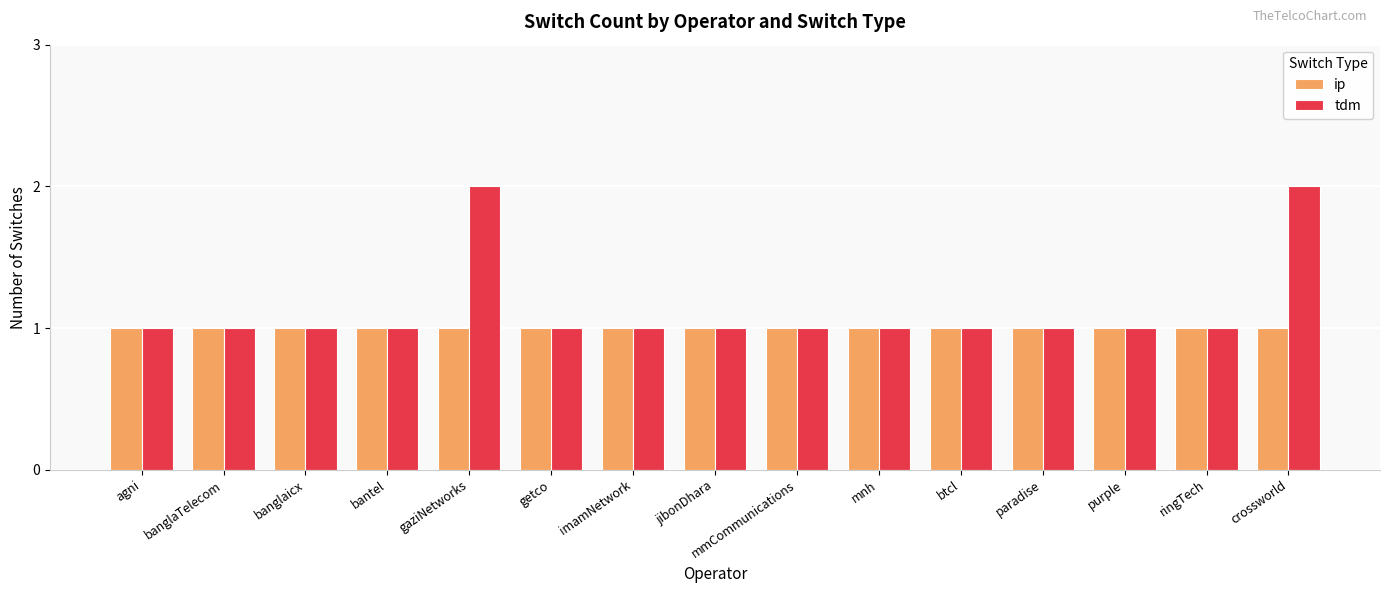

Which series has the largest range (max minus min)?

tdm